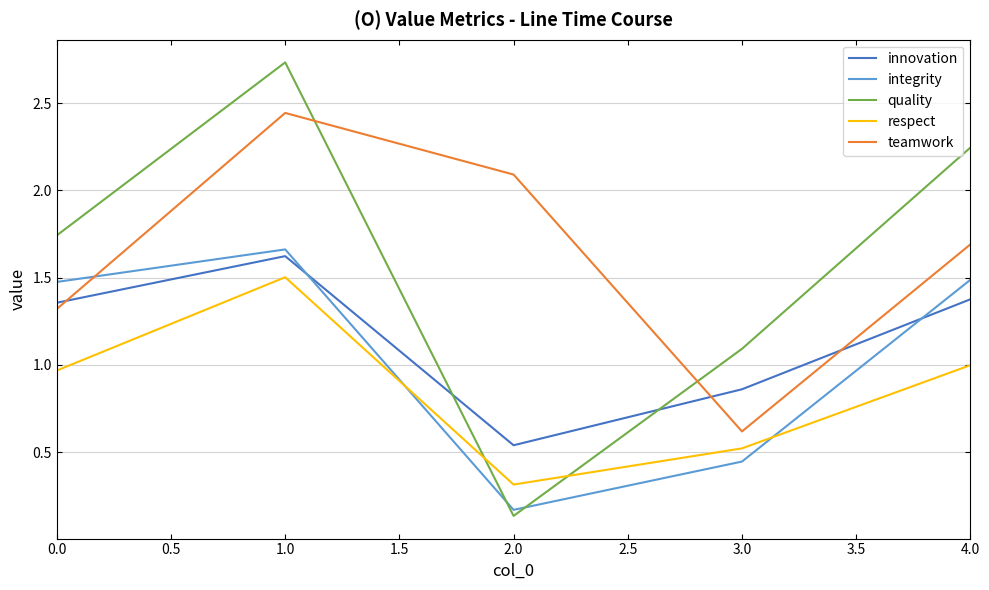

What position from the left is 3.0?

4